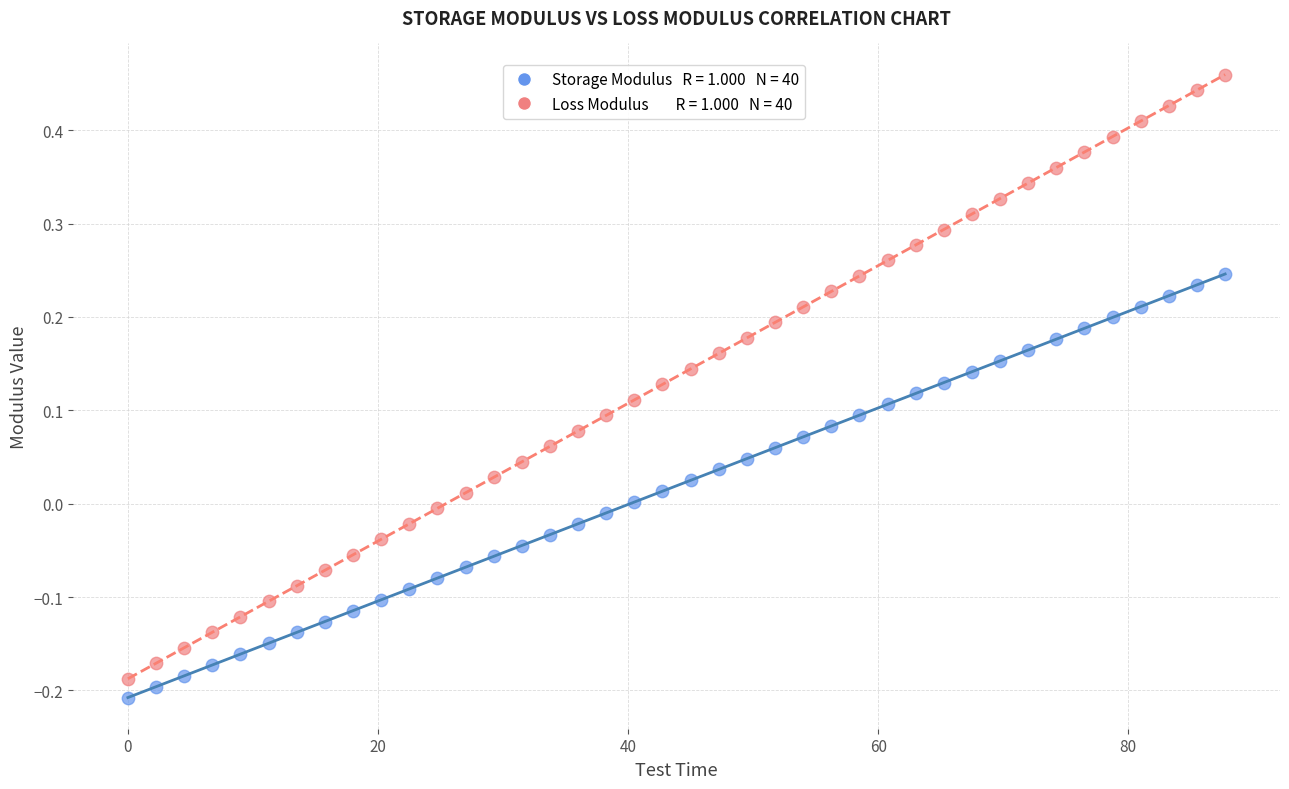

Across all data points, what is the range of Y values (max minus min)?

0.7